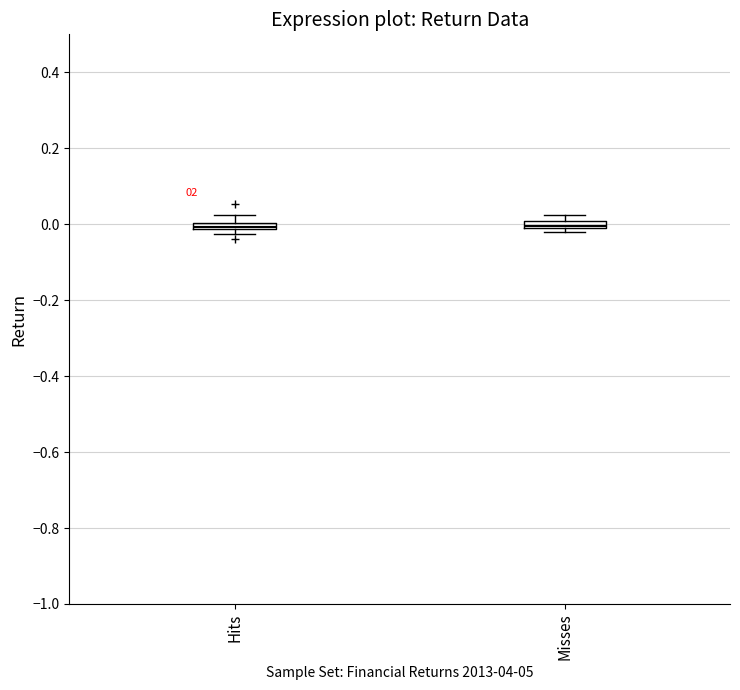

Where is the upper edge of the box for Misses on the y-axis? The values are not printed on the chart, so give them approximately, as read against the axis.

0.00